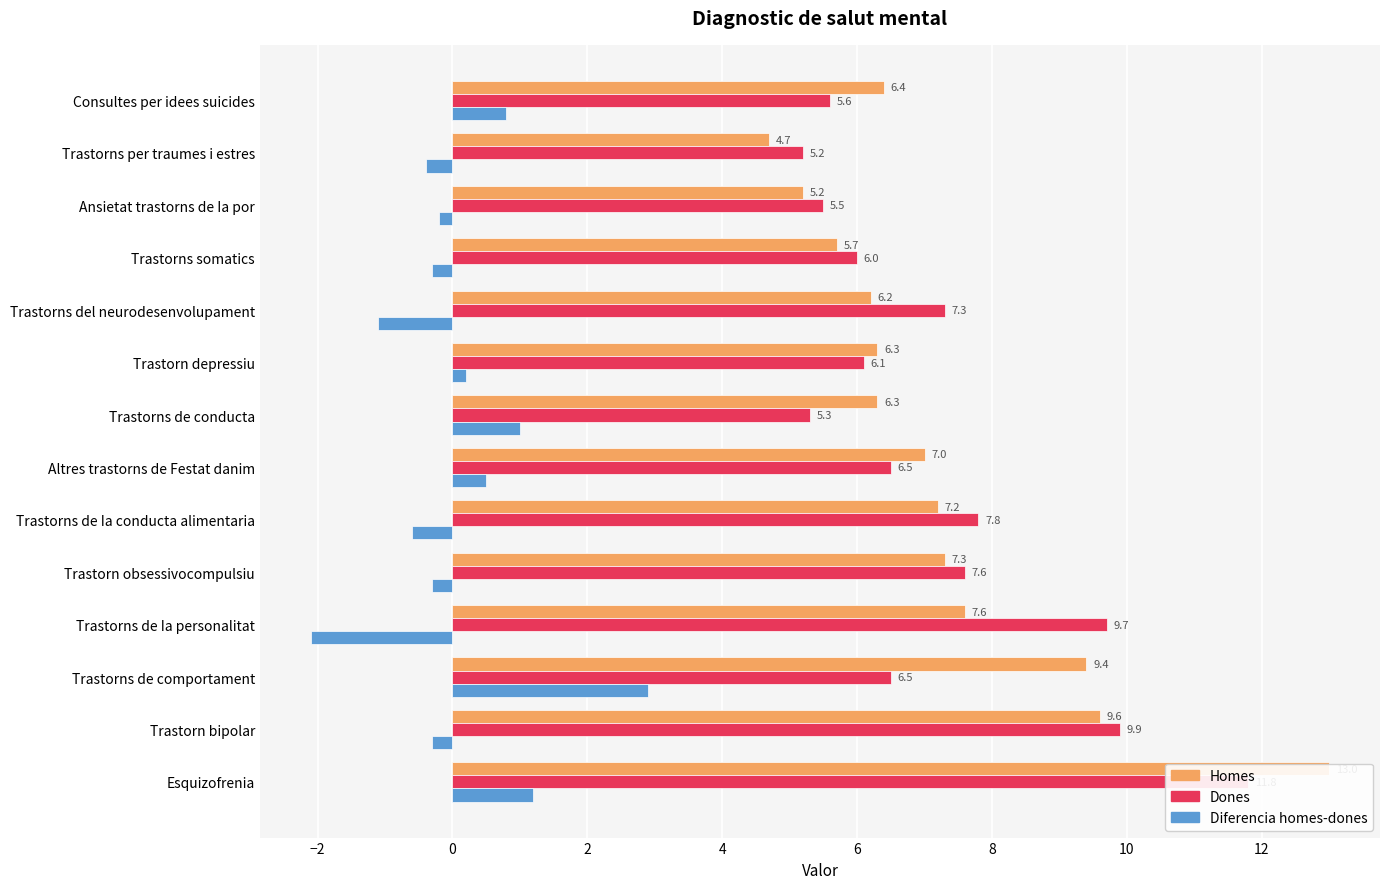

How many bars are there in total?

42